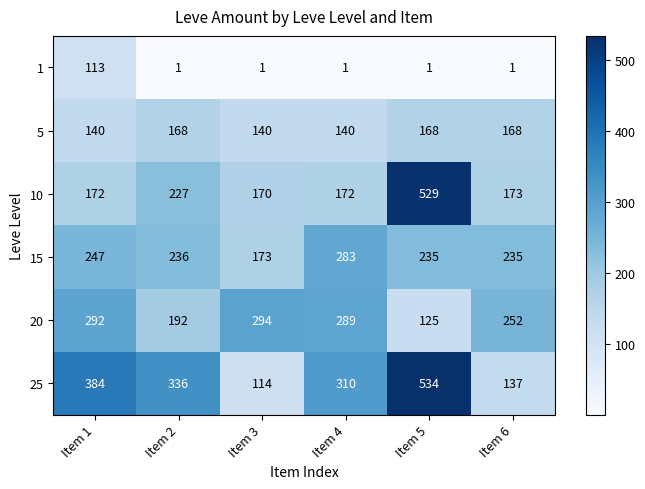

What is the sum of the 5 values at Item 2 and Item 5?

336